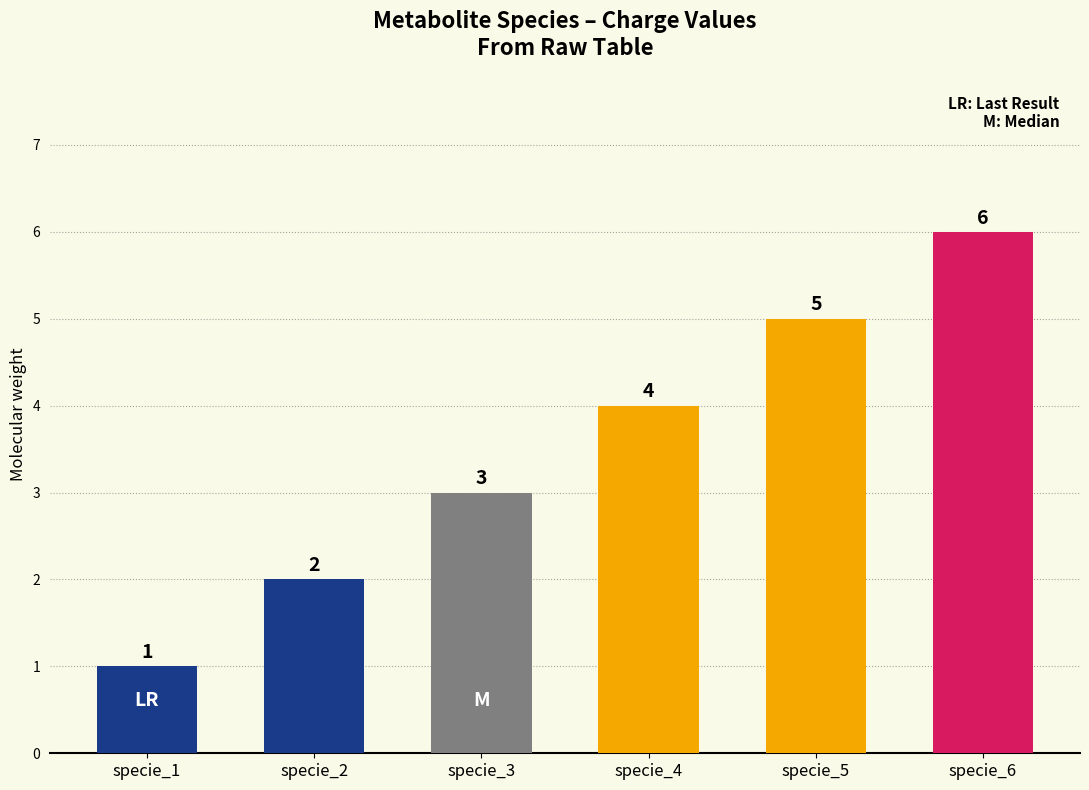

How many bars are there in total?

6